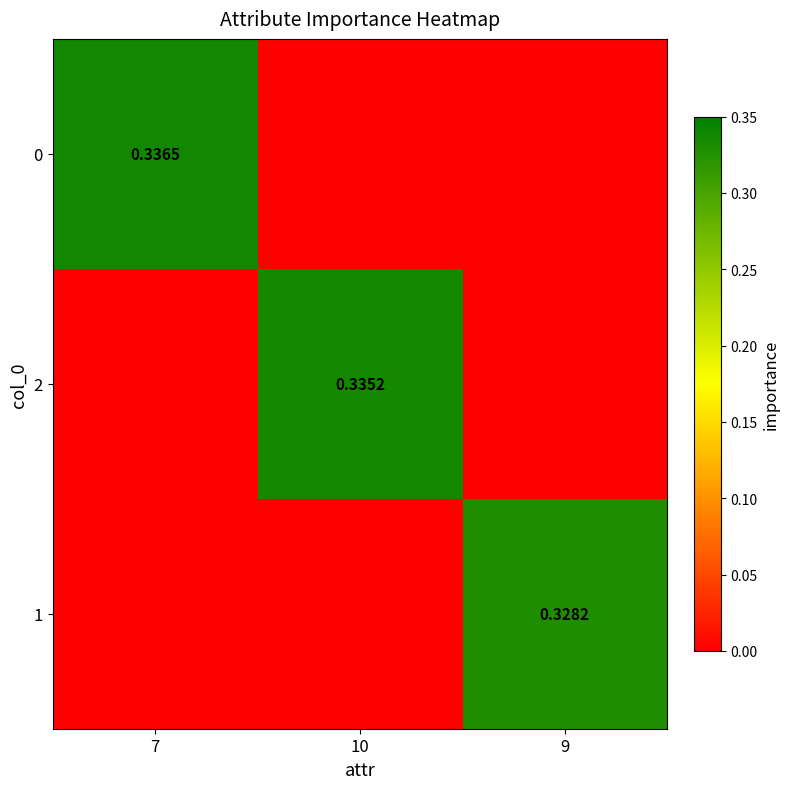

What is the sum of all 0 values?

0.3